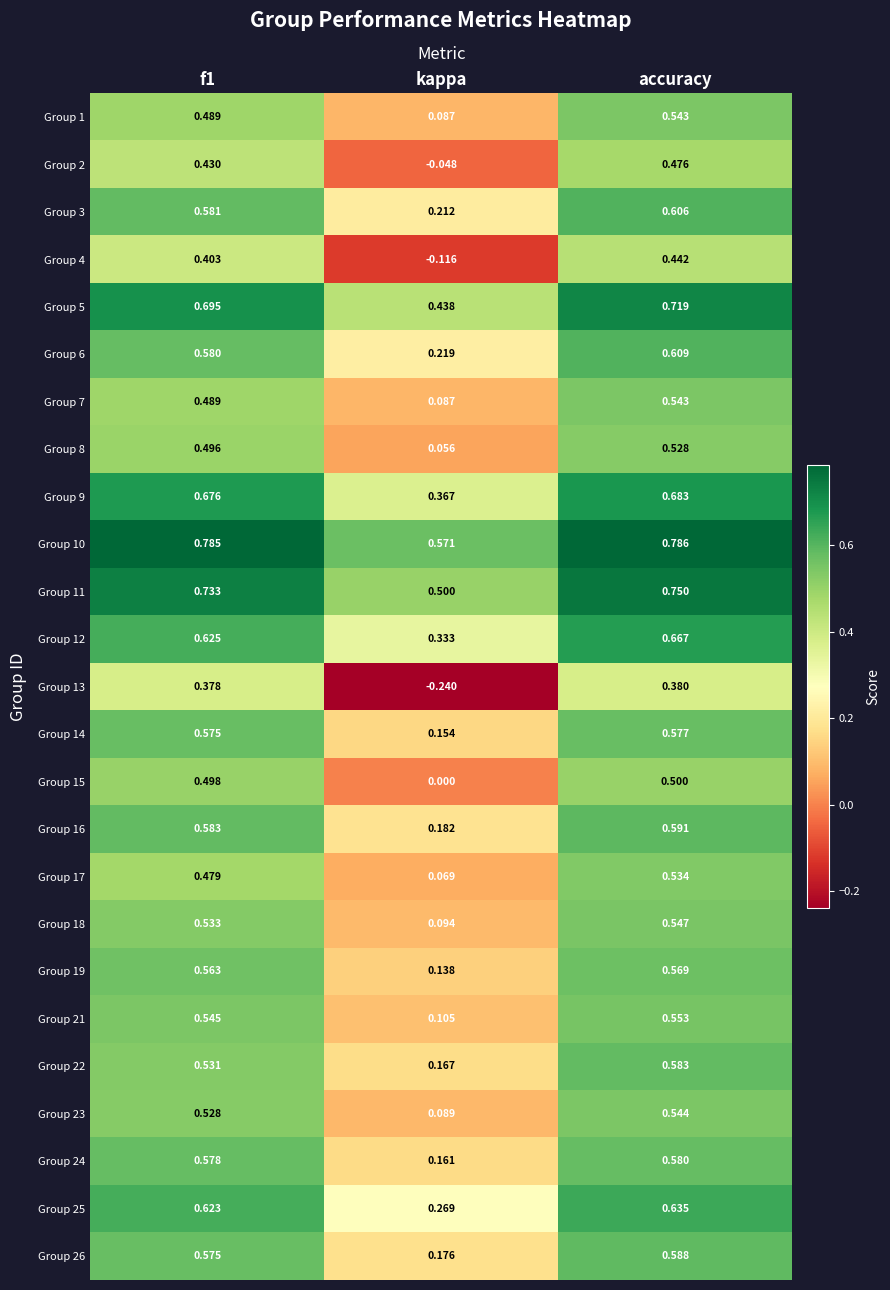

At which category is the sum across all series the highest?

accuracy